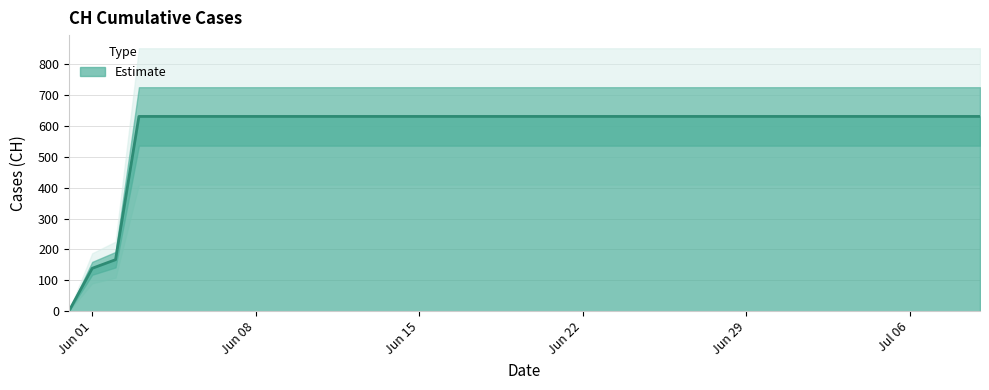

At which category does the chart reach its peak across all series?

2020-06-03